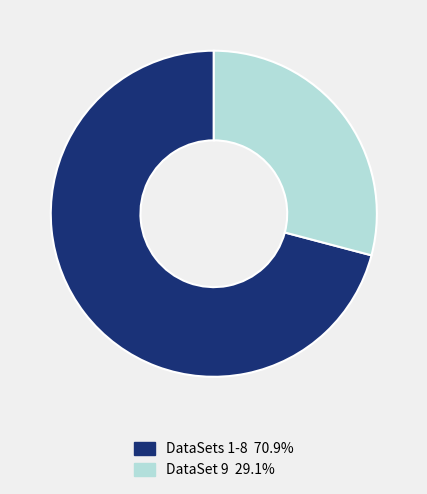

Approximately how many times larger is the value at DataSets 1-8 70.9% compared to DataSet 9 29.1%?

2.4